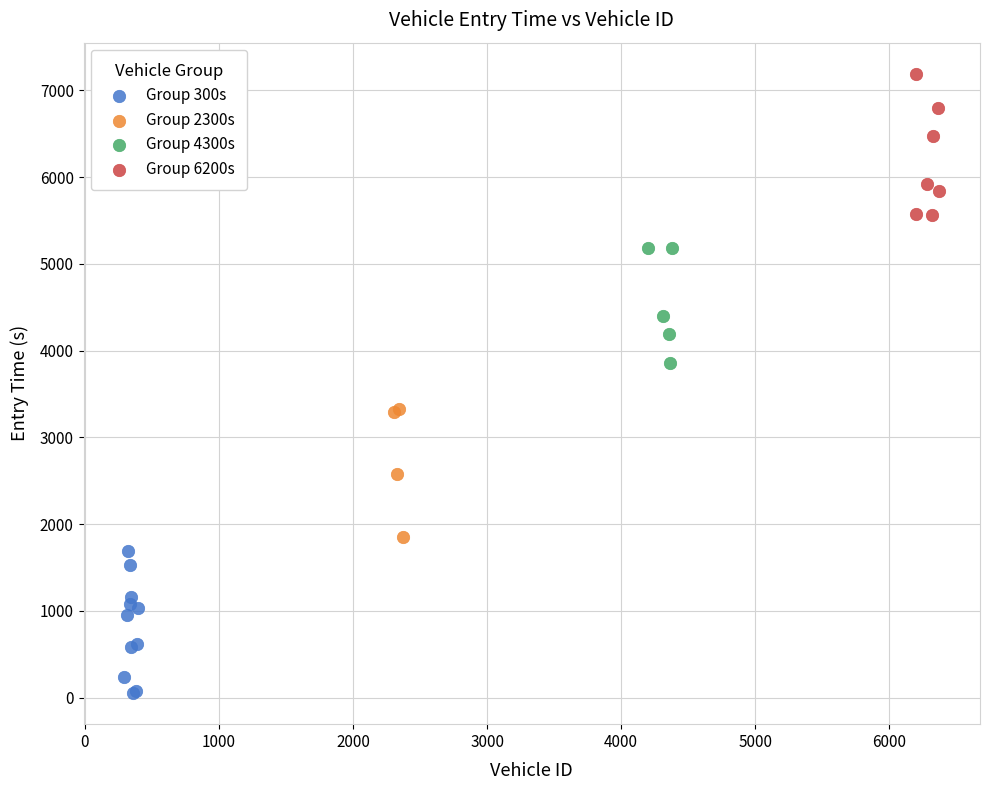

What are all the series names shown in the legend?

Group 300s, Group 2300s, Group 4300s, Group 6200s